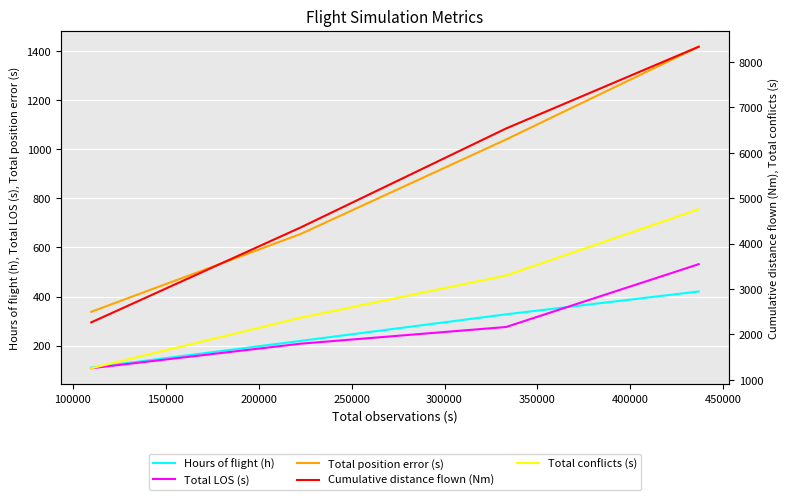

True or false: Total conflicts (s) and Total LOS (s) cross at least once.

False